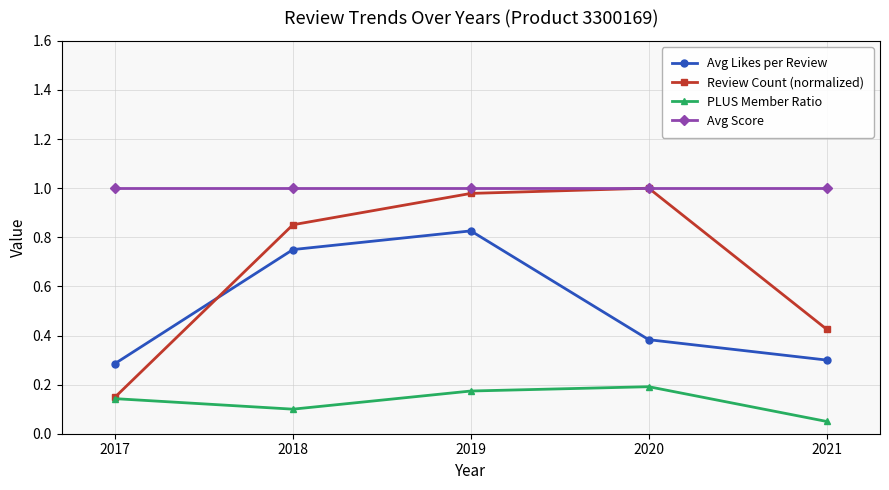

True or false: Review Count (normalized) has a value of 1.8 at 2019.

False